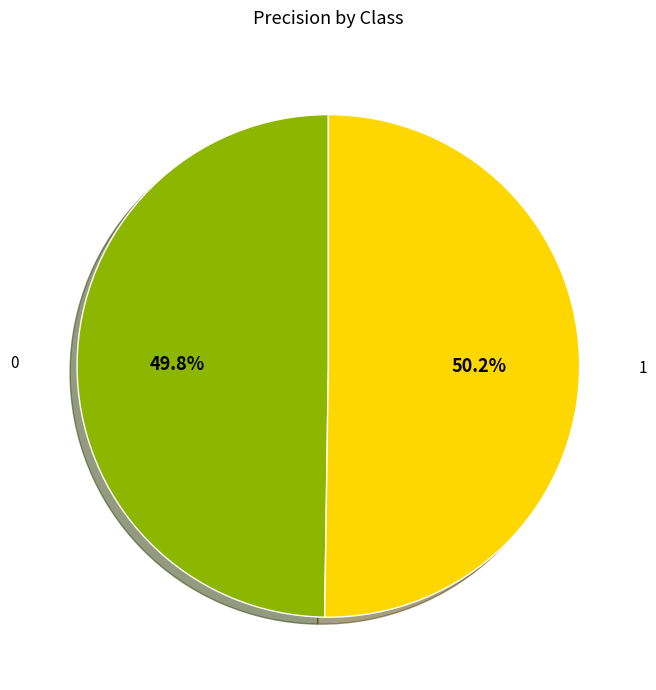

Does any single category account for the majority?

Yes